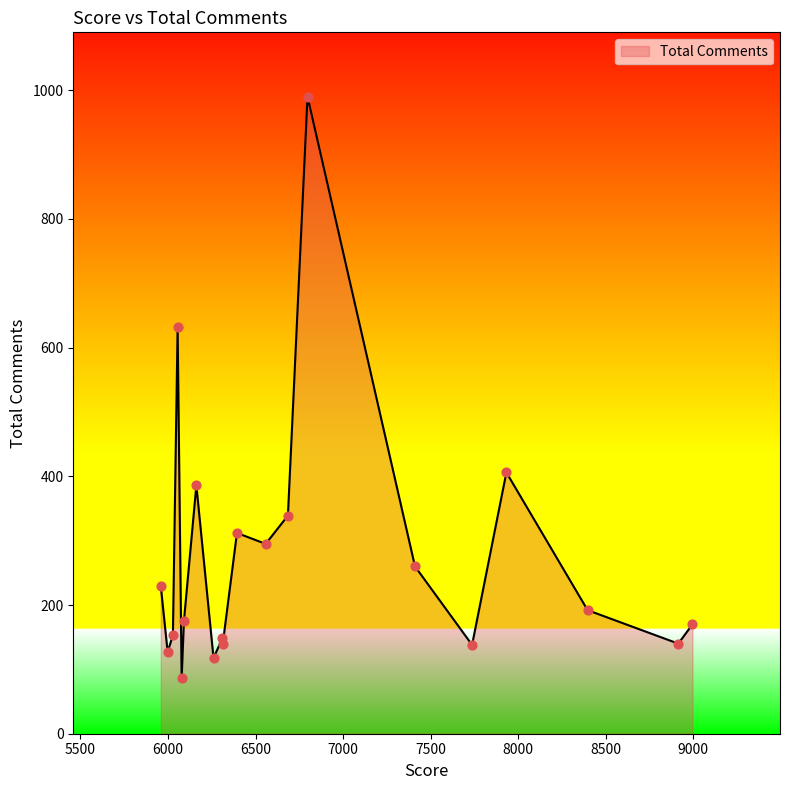

What is the difference between the maximum and minimum values?

904